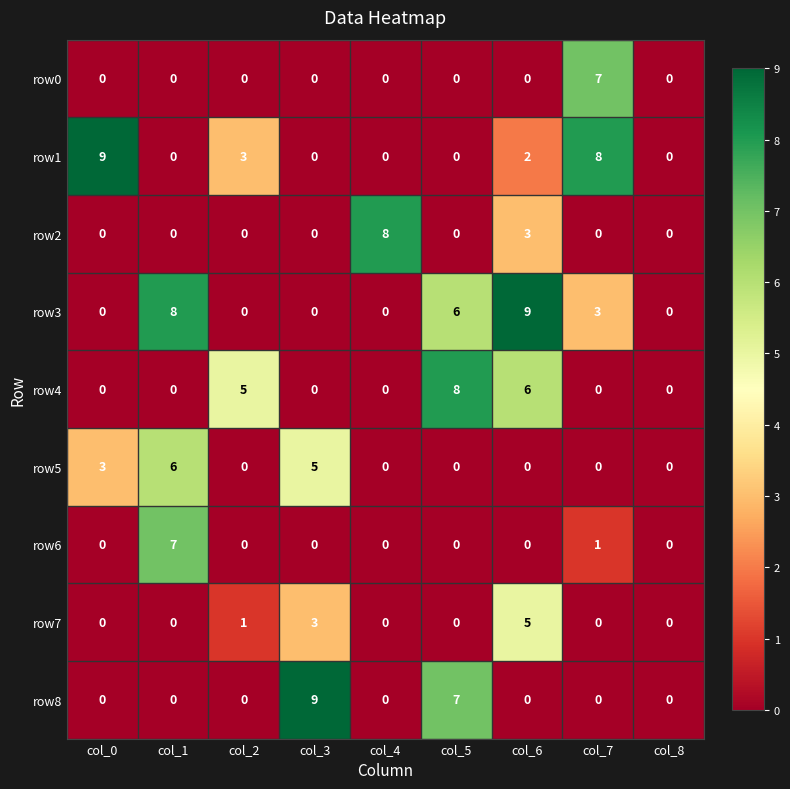

What is the maximum value shown in the chart?

9